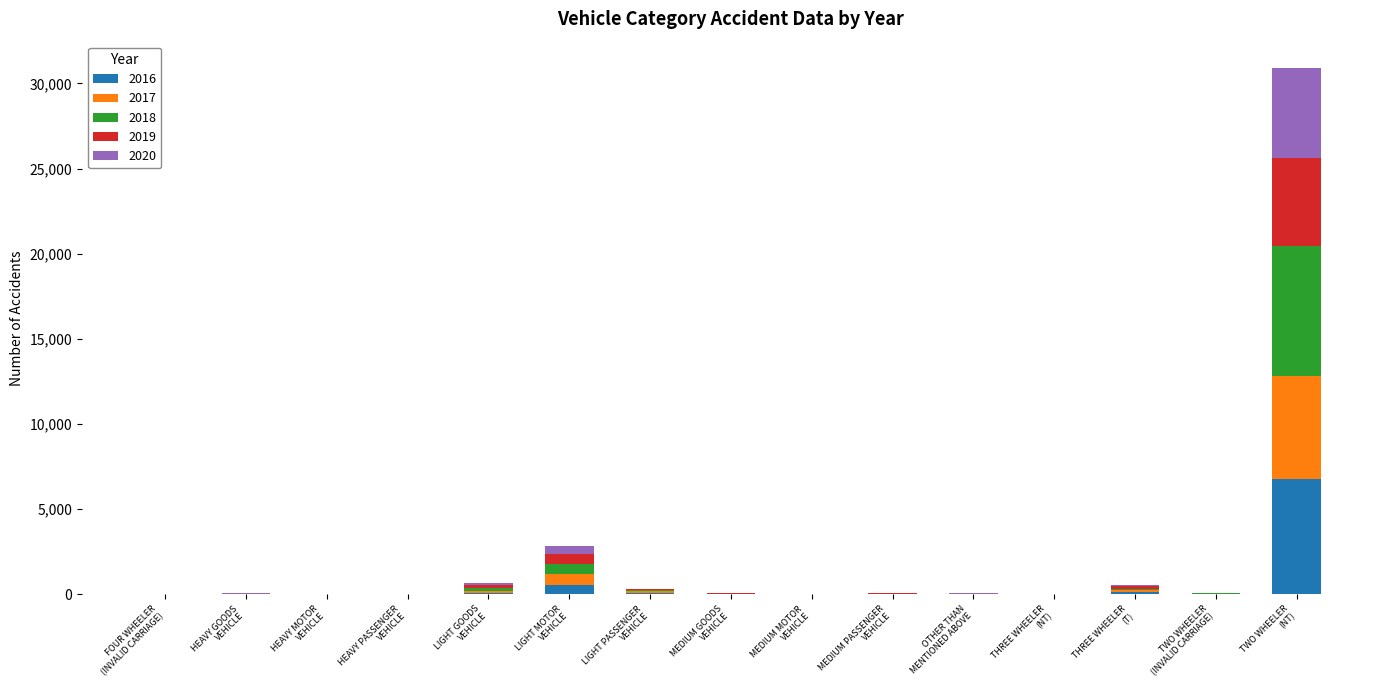

What is the highest value of the 2016 series?

6754